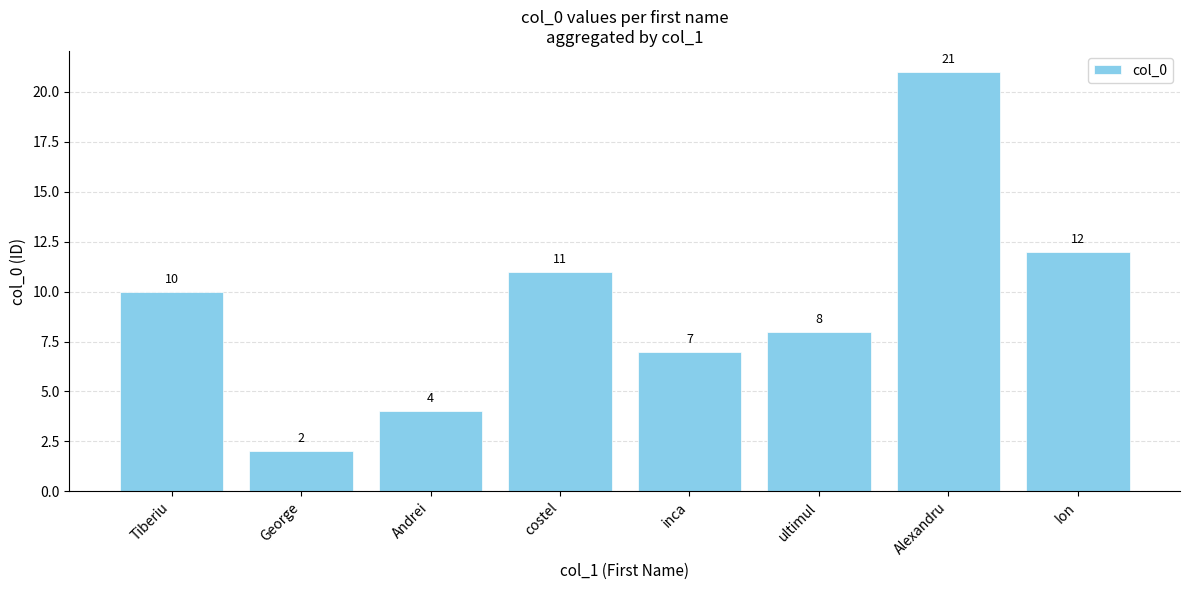

List the labels in order of value, largest first.

Alexandru, Ion, costel, Tiberiu, ultimul, inca, Andrei, George